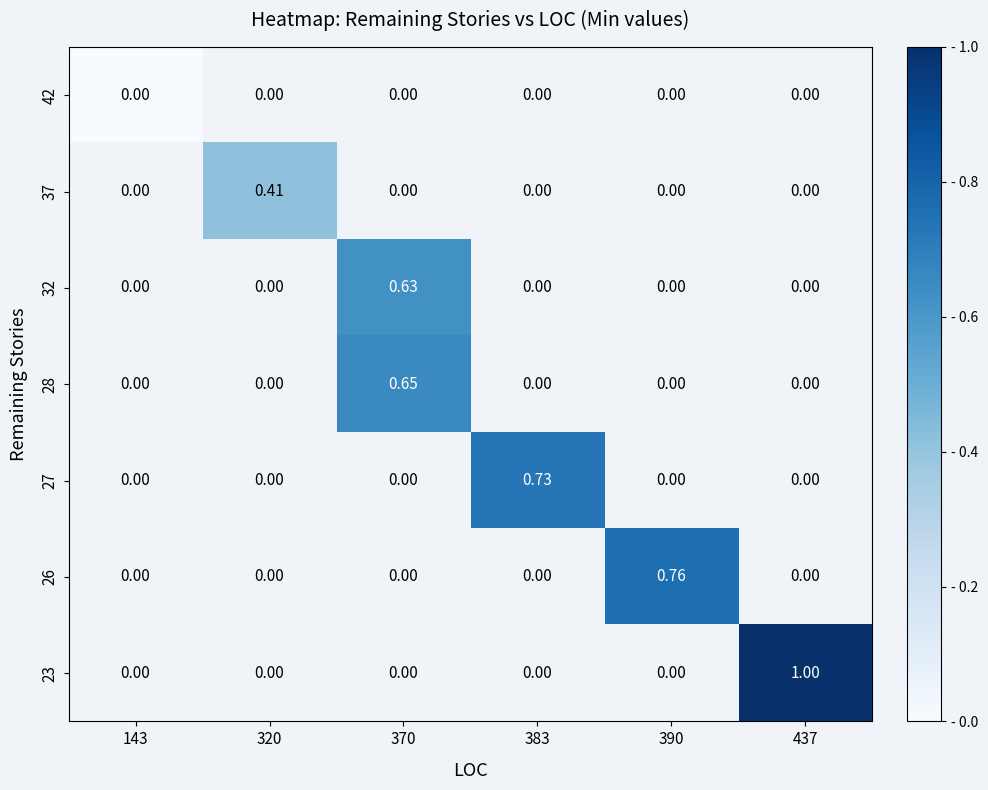

How many positive values does the 23 series have?

1